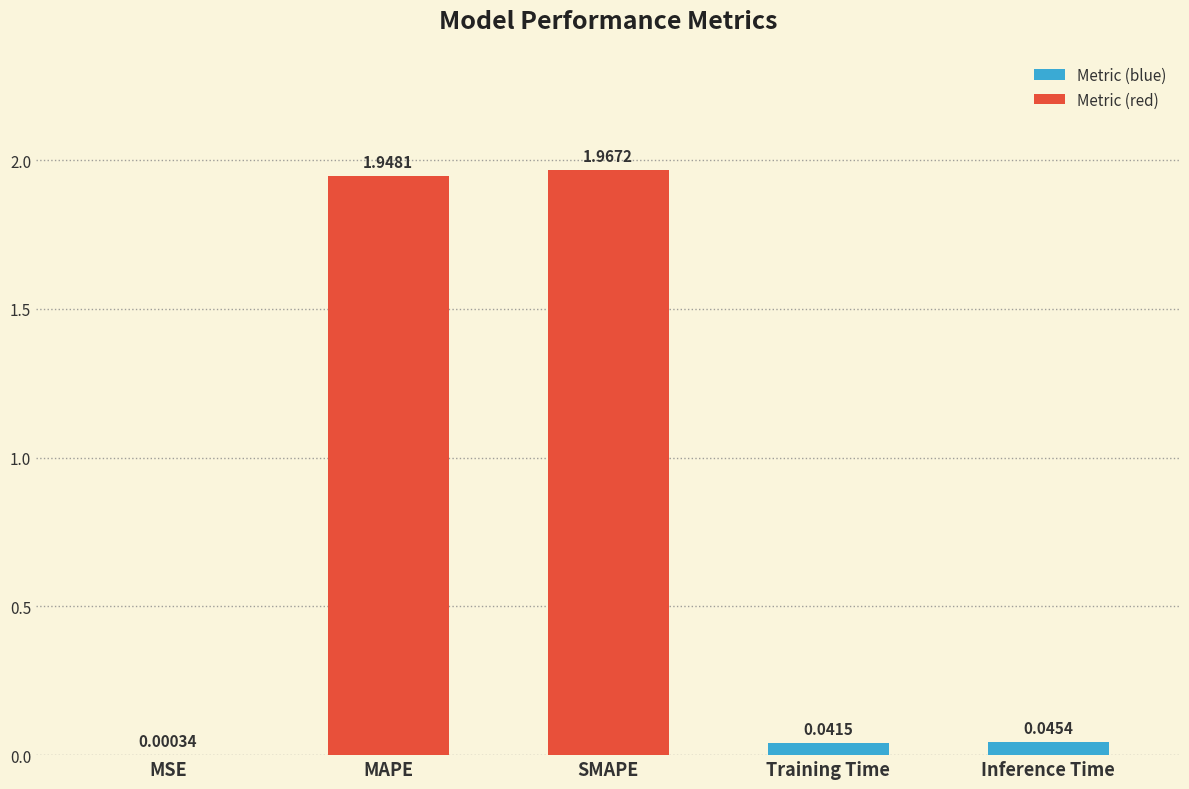

Between SMAPE and Training Time, which is larger?

SMAPE